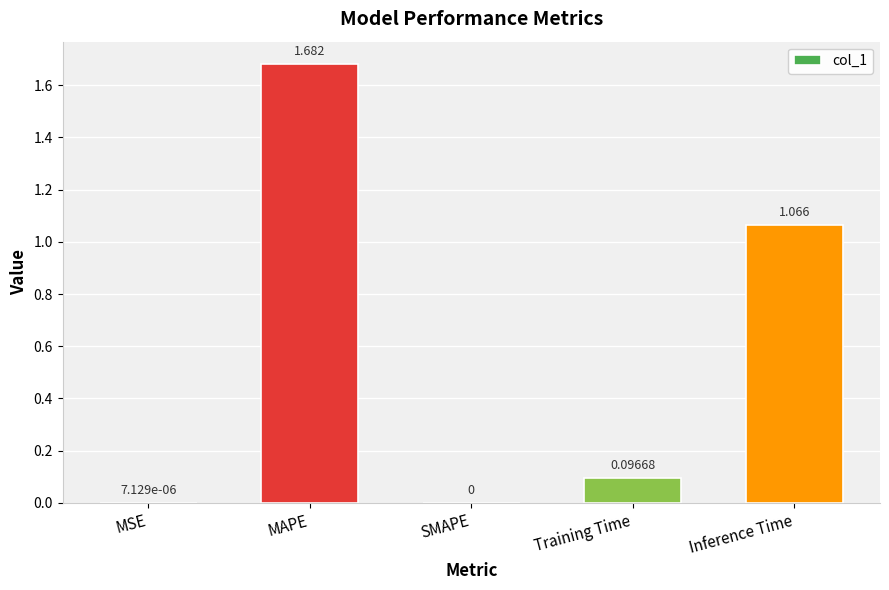

Between MAPE and Training Time, which is larger?

MAPE